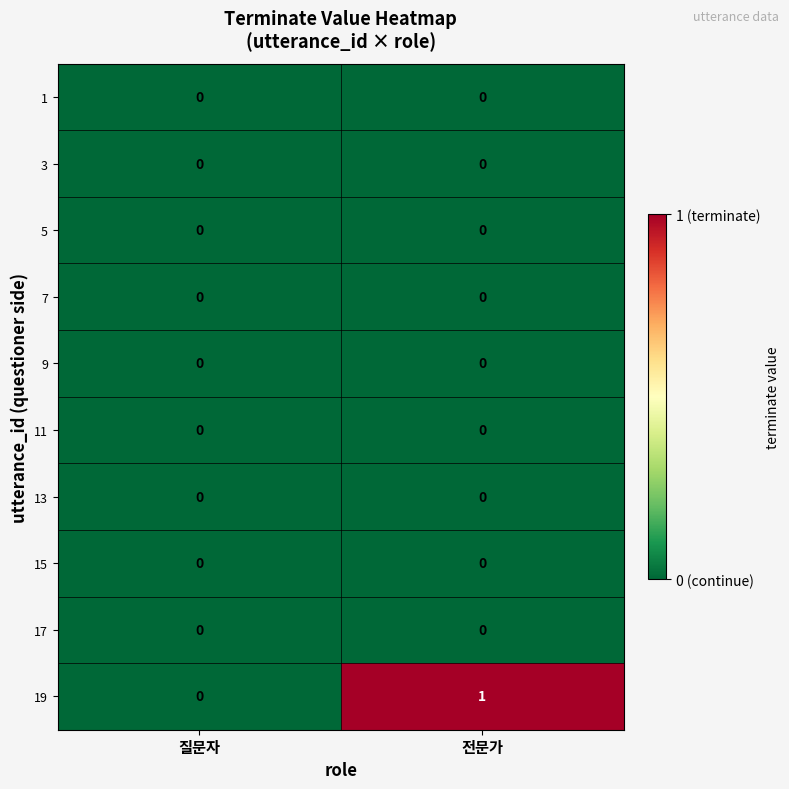

Which series has the widest spread of values?

19